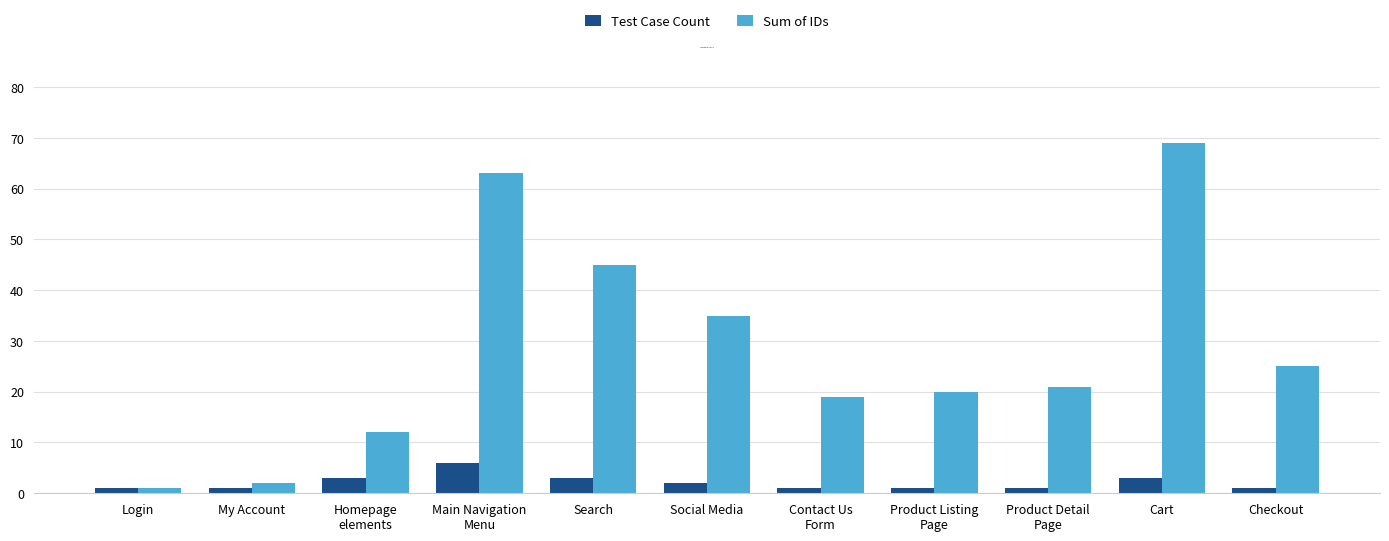

What is the label of the 3rd bar from the left?

Homepage
elements